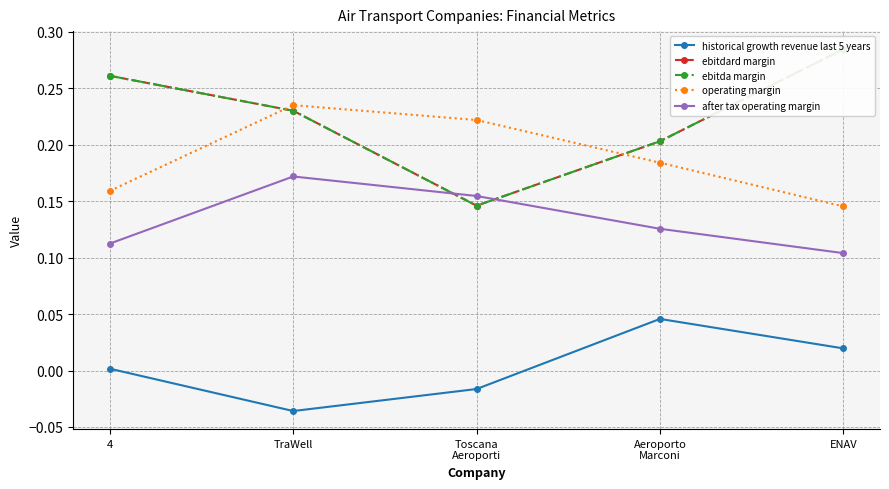

What is the greatest value displayed?

0.3